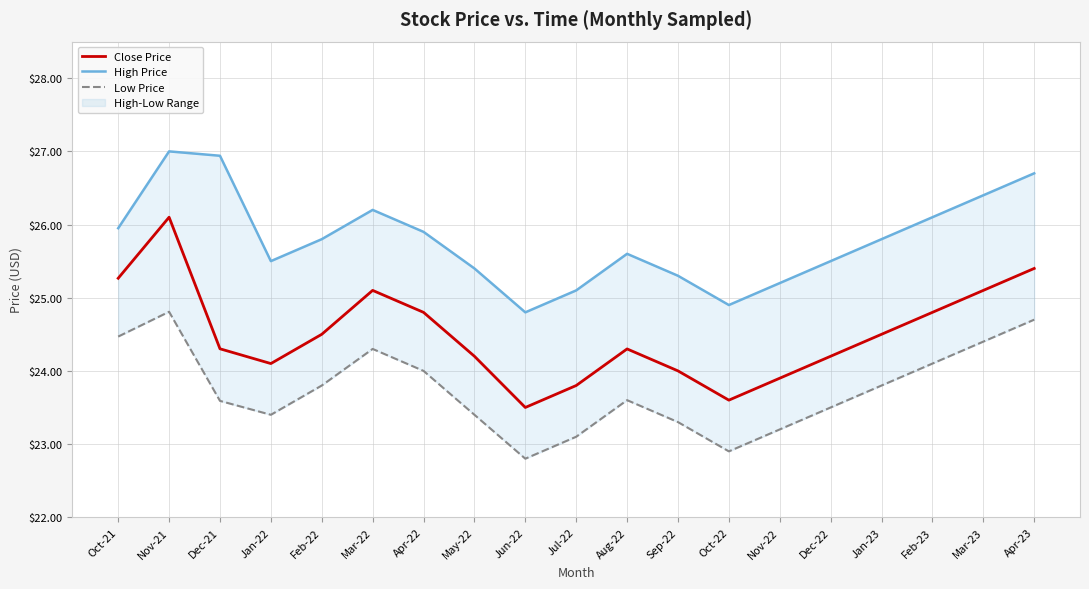

How many interior local valleys does the Close Price series have?

3